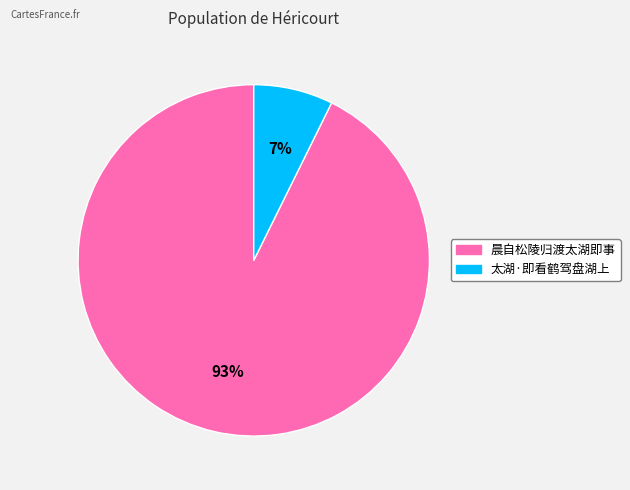

To the nearest percent, what is the combined percentage of 晨自松陵归渡太湖即事 and 太湖·即看鹤驾盘湖上?

100%